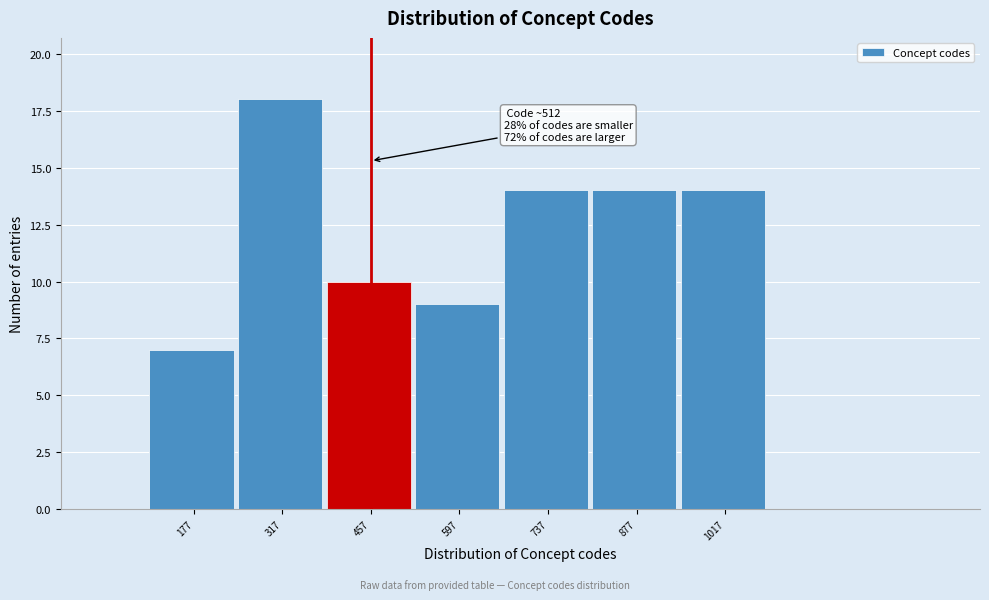

Reading right to left, extract all data points from this chart.

1017=14	877=14	737=14	597=9	457=10	317=18	177=7